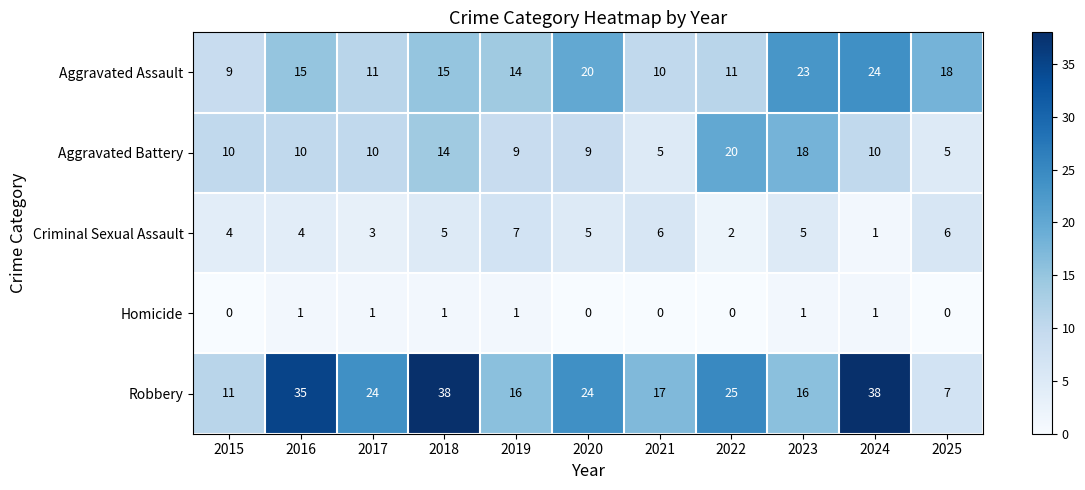

The value of Aggravated Assault at 2022 is 15. True or false?

False